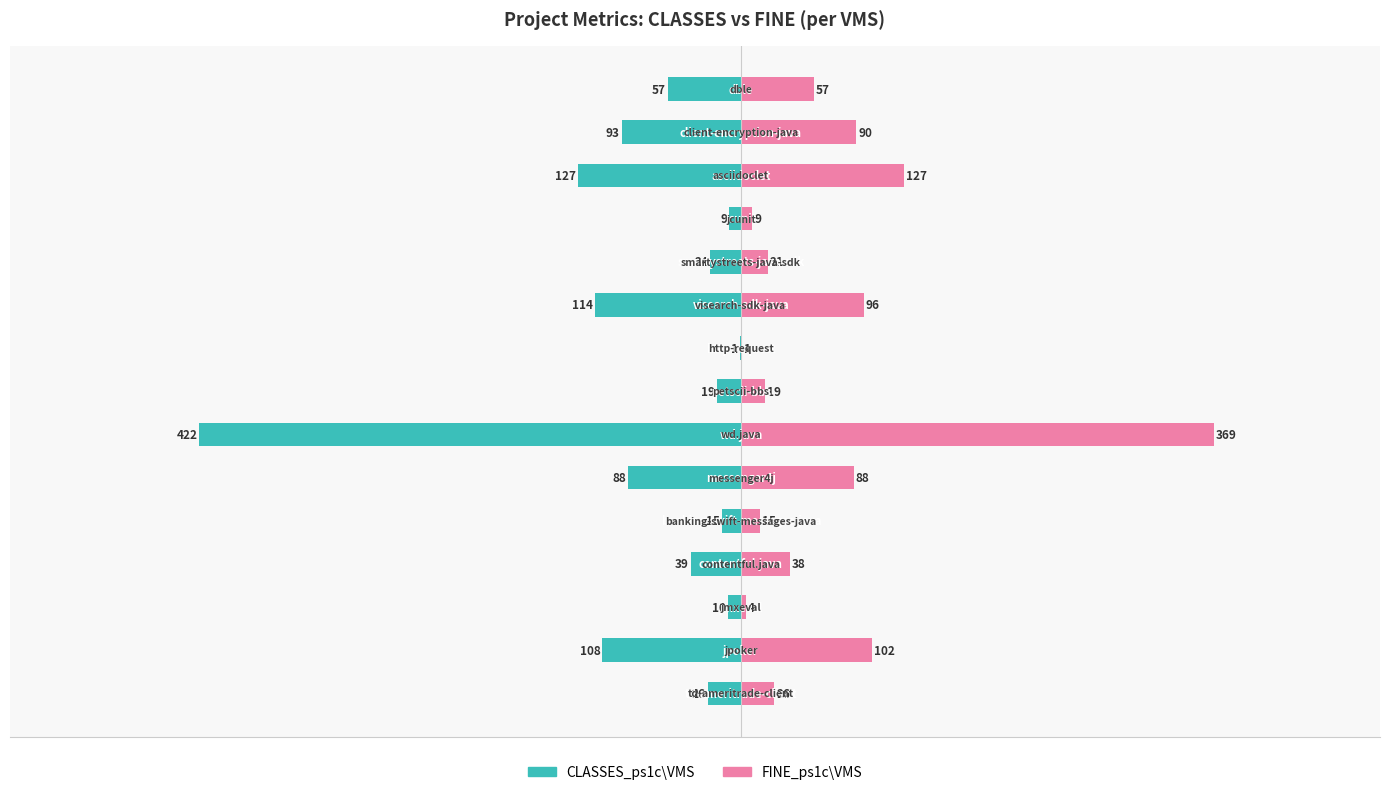

Which series changed the most between −200 and 11?

FINE_ps1c\VMS